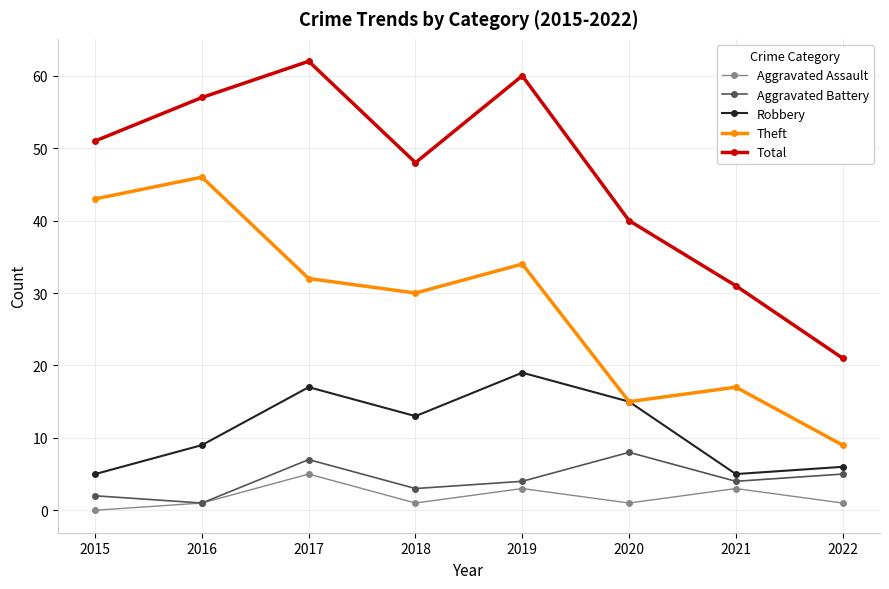

What is the value of the Robbery point at the 8th from the left?

6